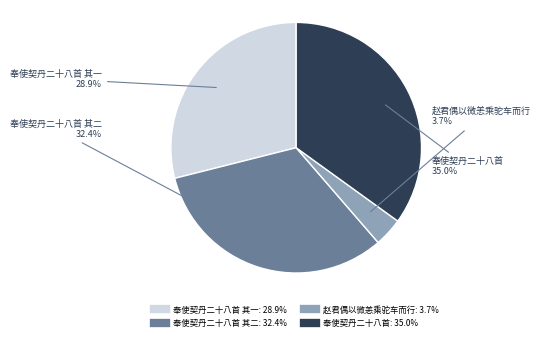

Does any single category account for the majority?

No